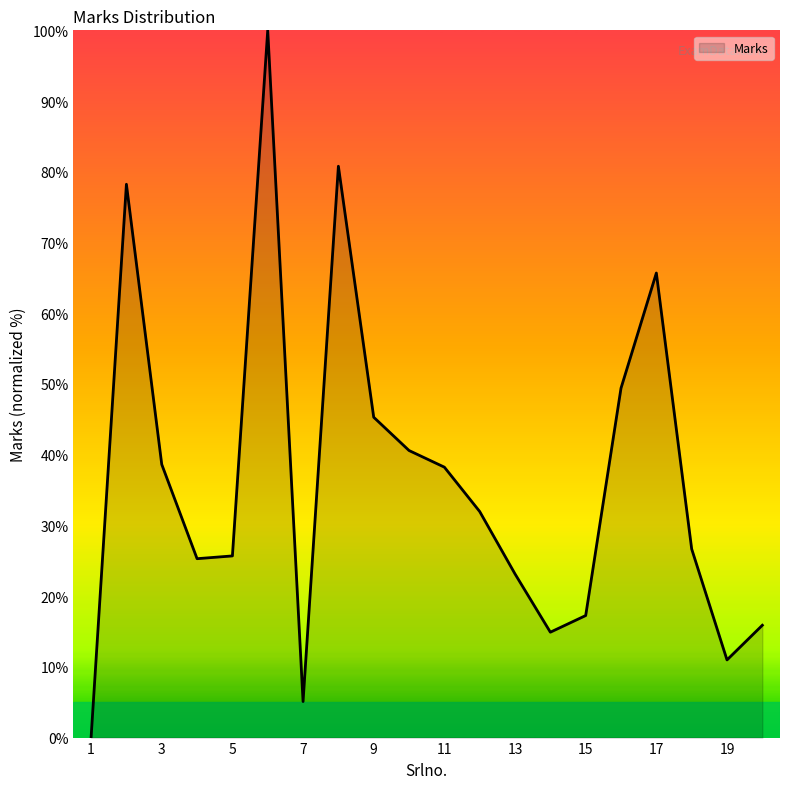

What is the difference between the maximum and minimum values?

100.0